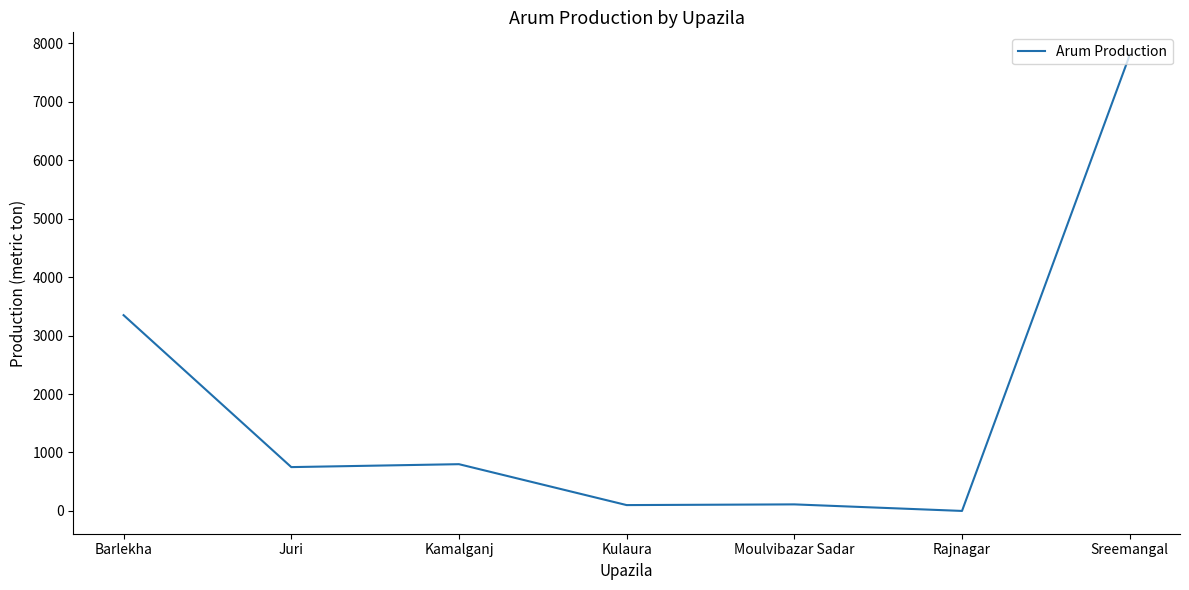

Does the chart have visible grid lines?

No